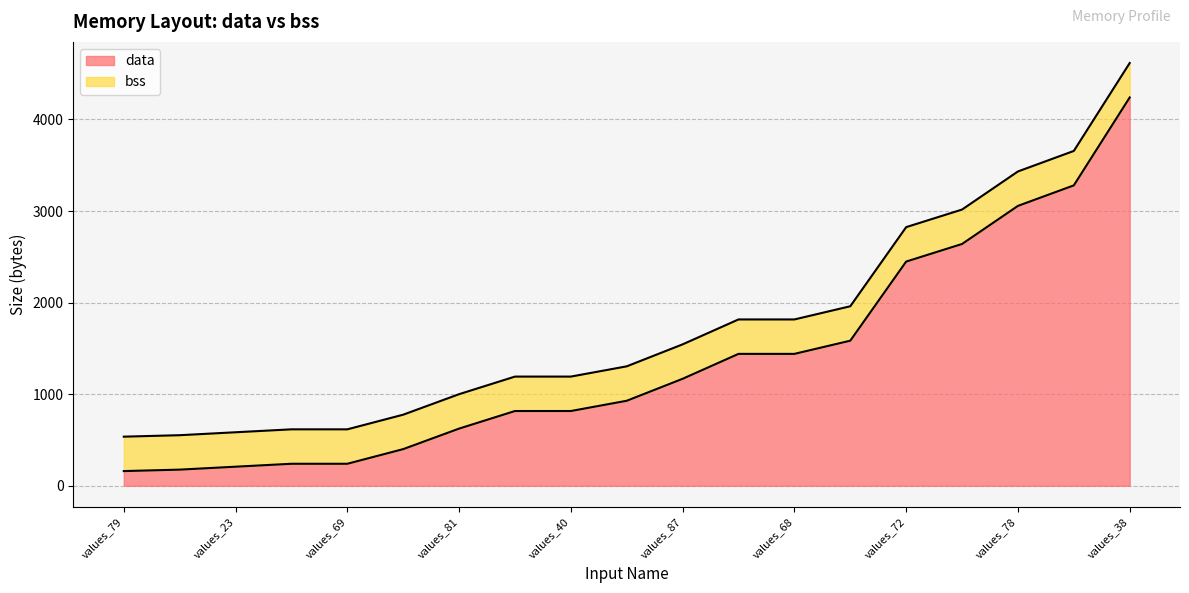

Read the data value at values_5.

3280